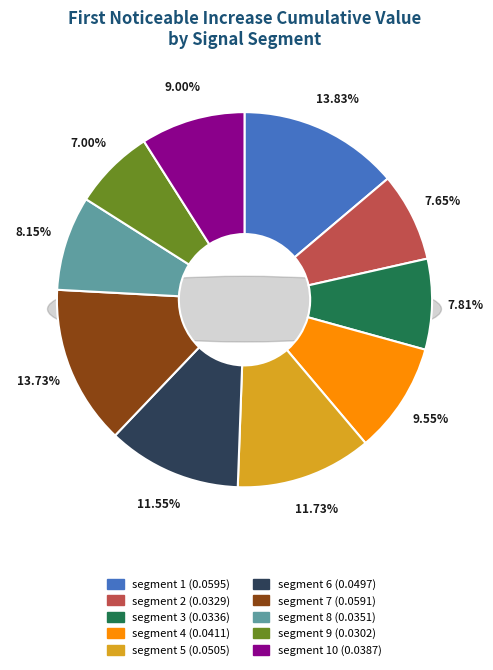

True or false: segment 5 accounts for 25% of the total.

False